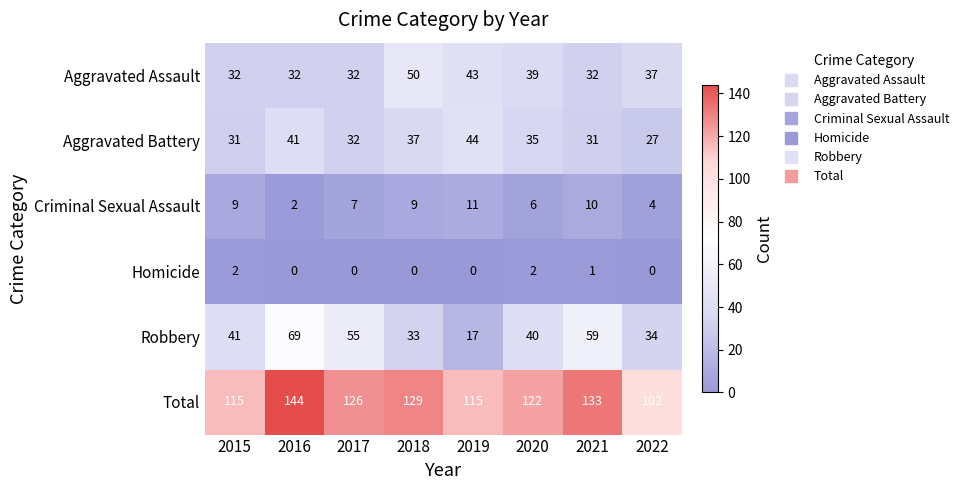

At how many categories does at least one series exceed 56?

8